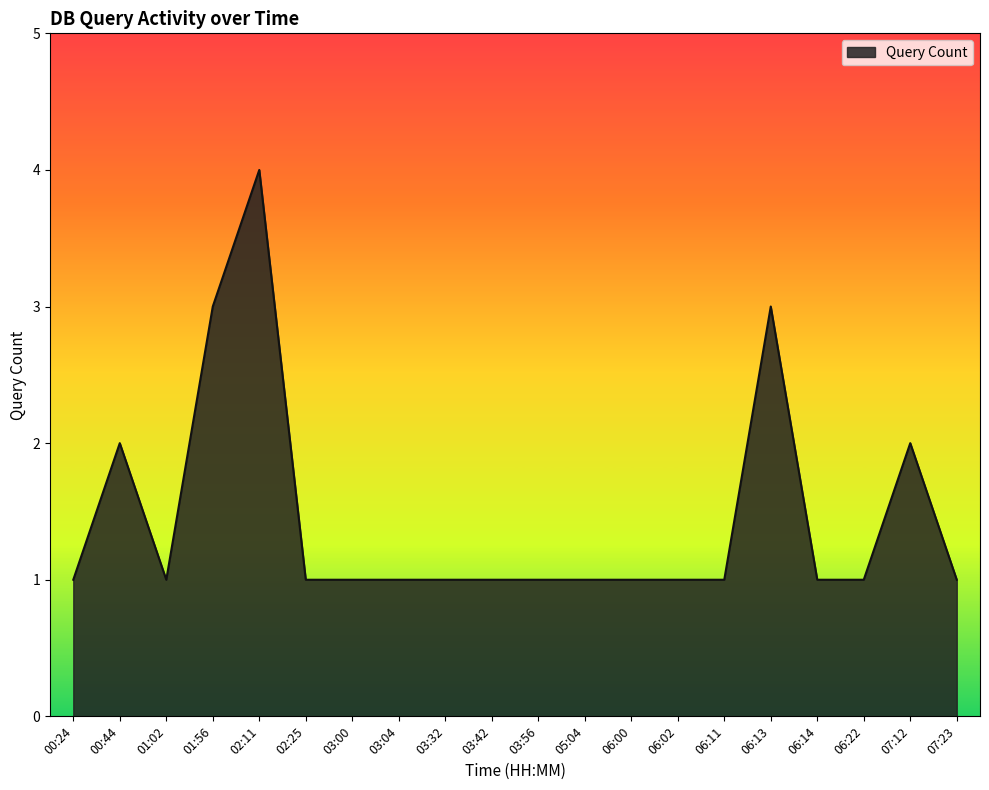

True or false: the data shows 2 at 00:44.

True